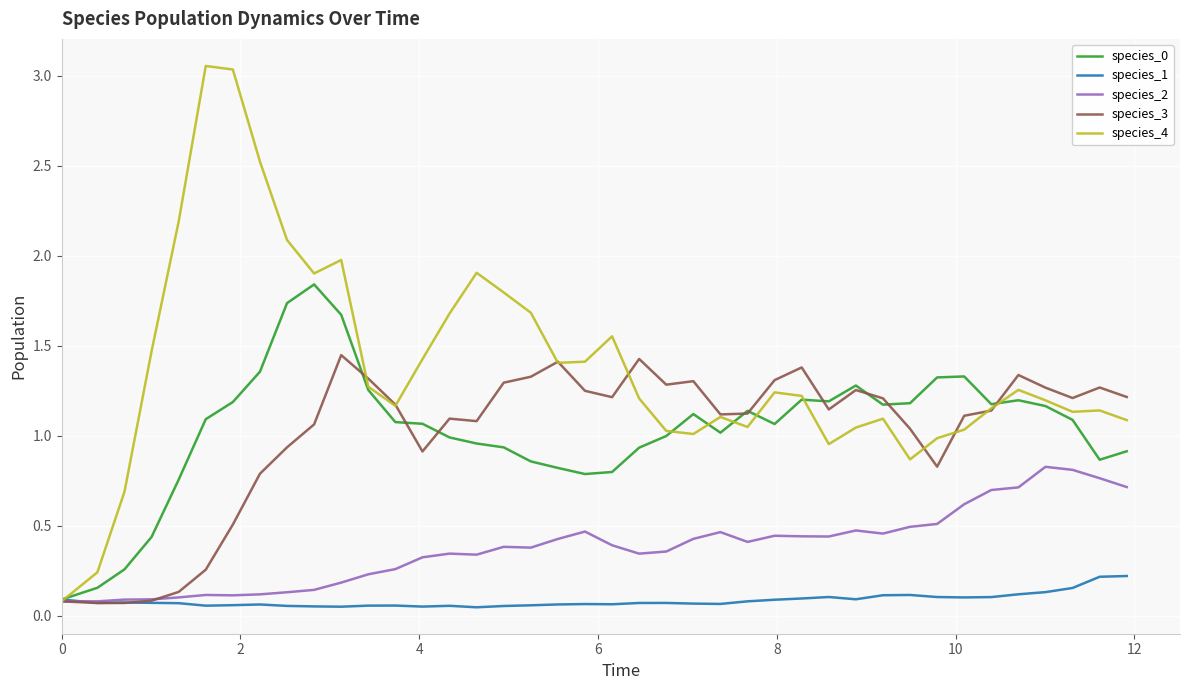

Which series has the largest range (max minus min)?

species_4